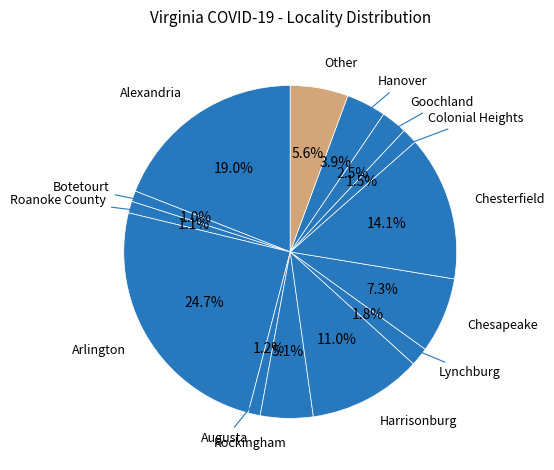

How many segments does this pie chart have?

14